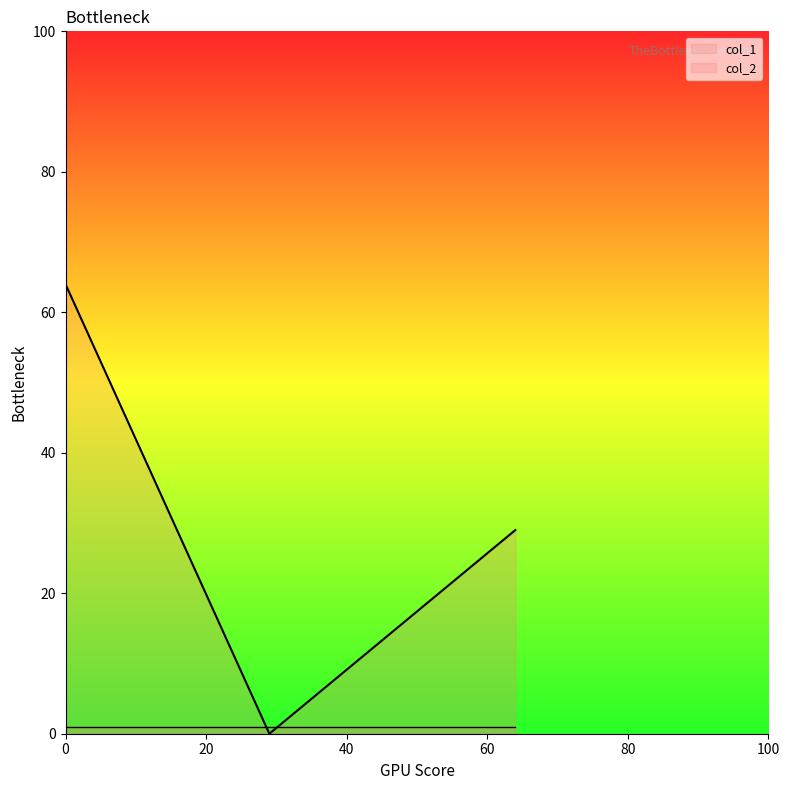

Rank the series by their maximum value, from highest to lowest.

col_1, col_2